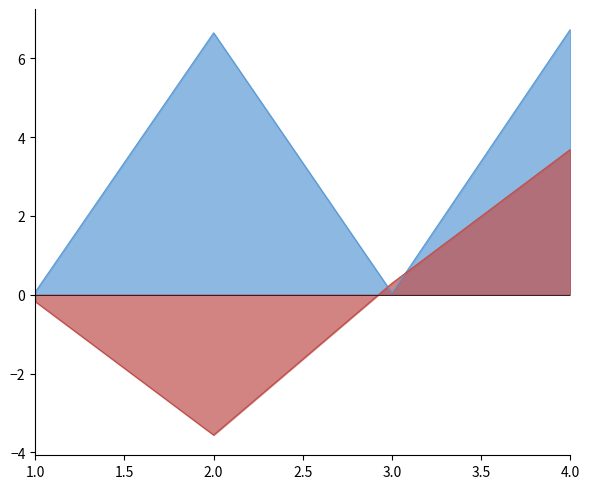

What is the total value across all series at 4.0?

10.4